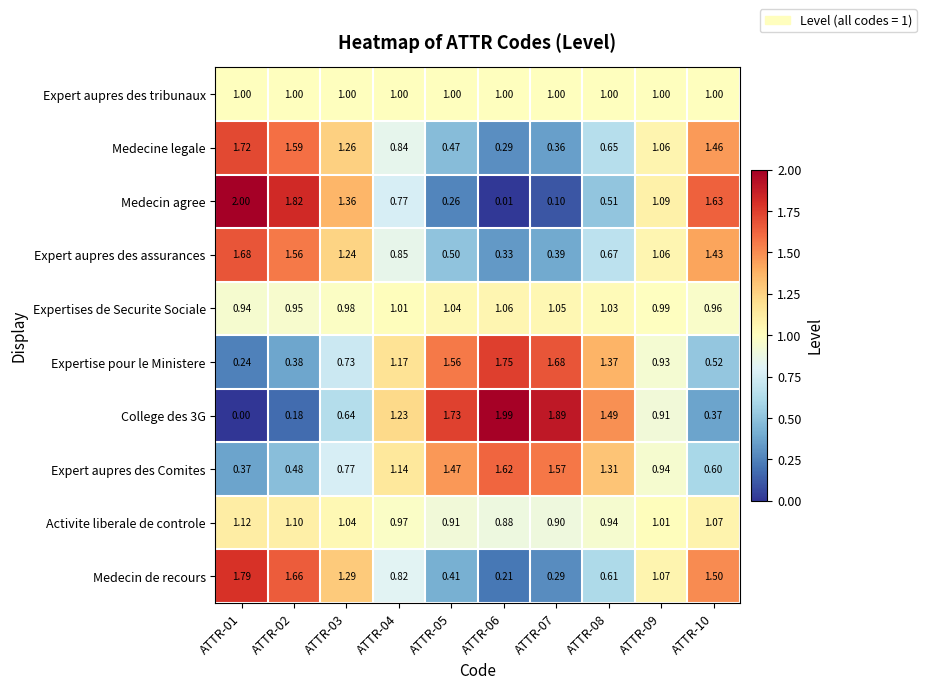

Is the value of College des 3G at ATTR-09 greater than the value of Activite liberale de controle at ATTR-08?

No